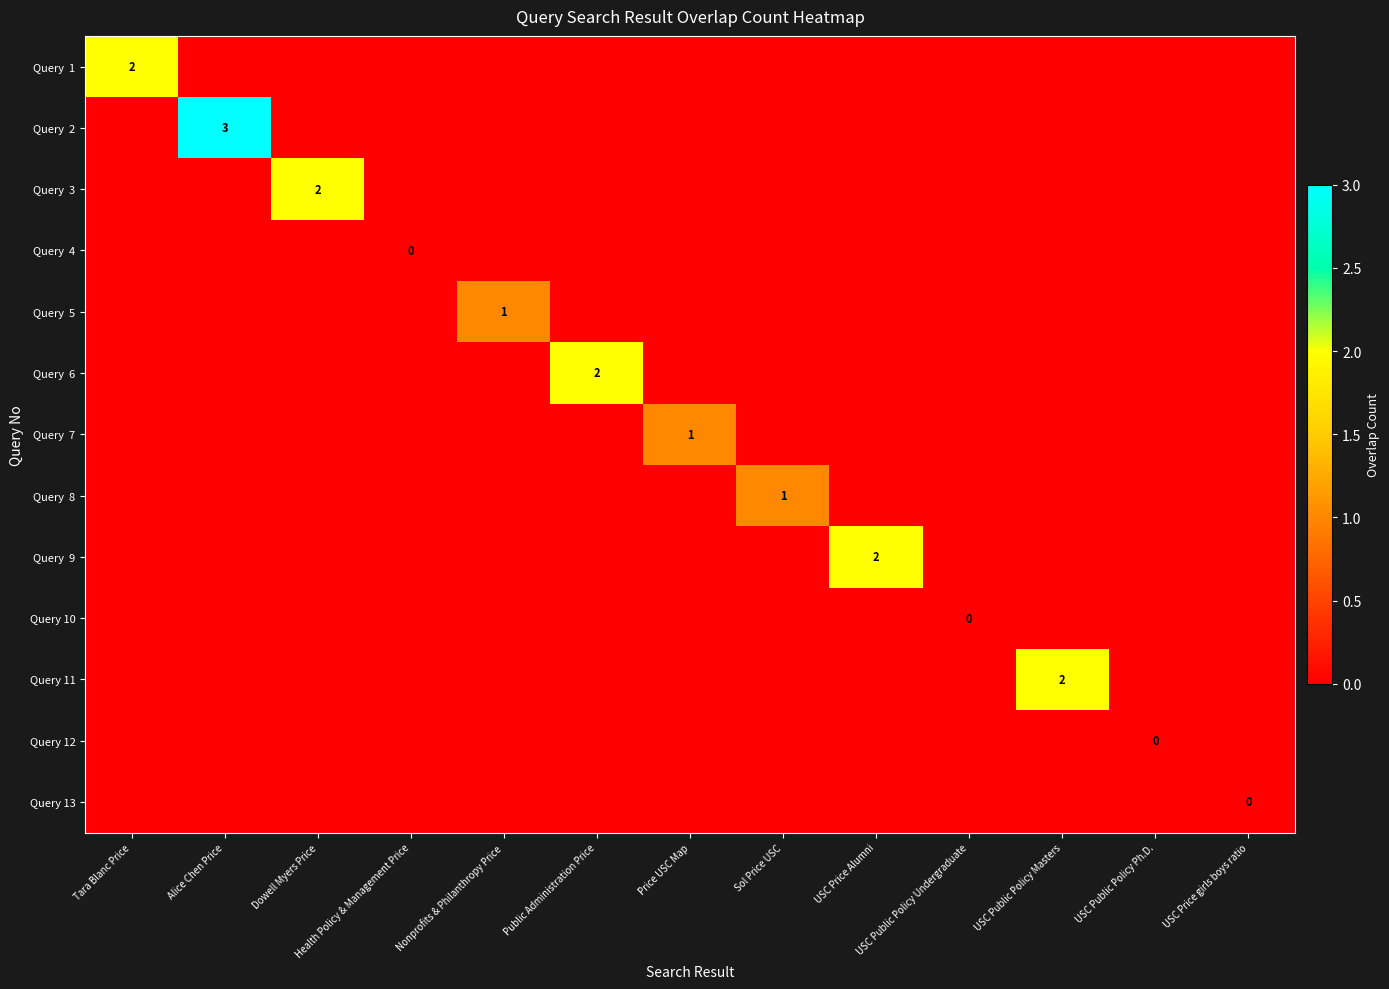

At Public Administration Price, list the series in order from smallest to largest.

Query 1, Query 2, Query 3, Query 4, Query 5, Query 7, Query 8, Query 9, Query 10, Query 11, Query 12, Query 13, Query 6